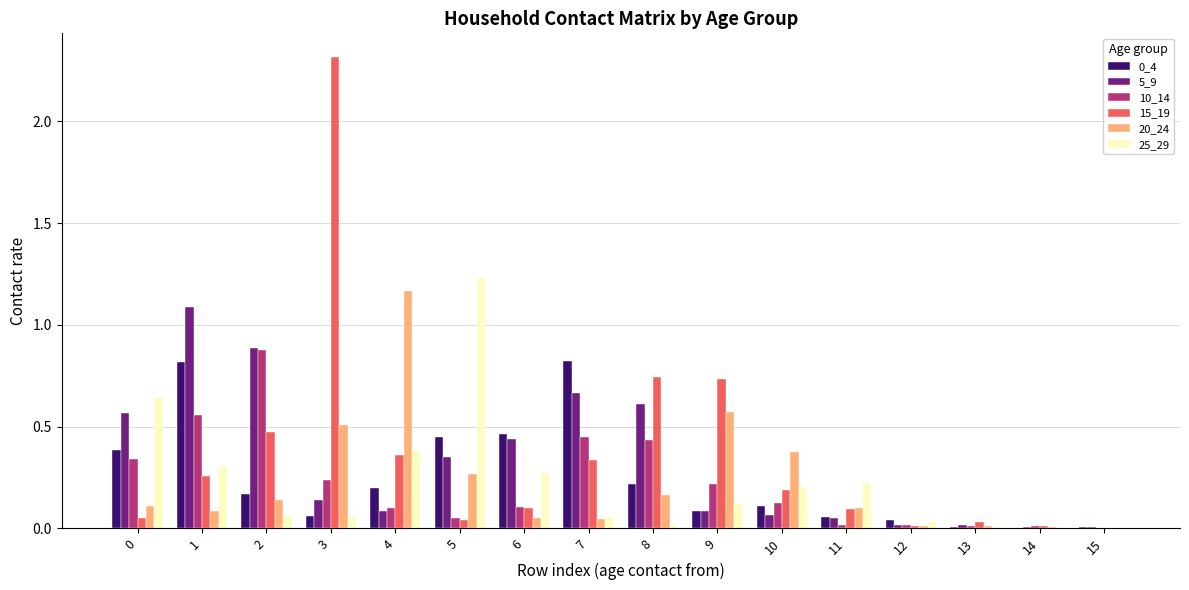

How many data points does each series have?

16